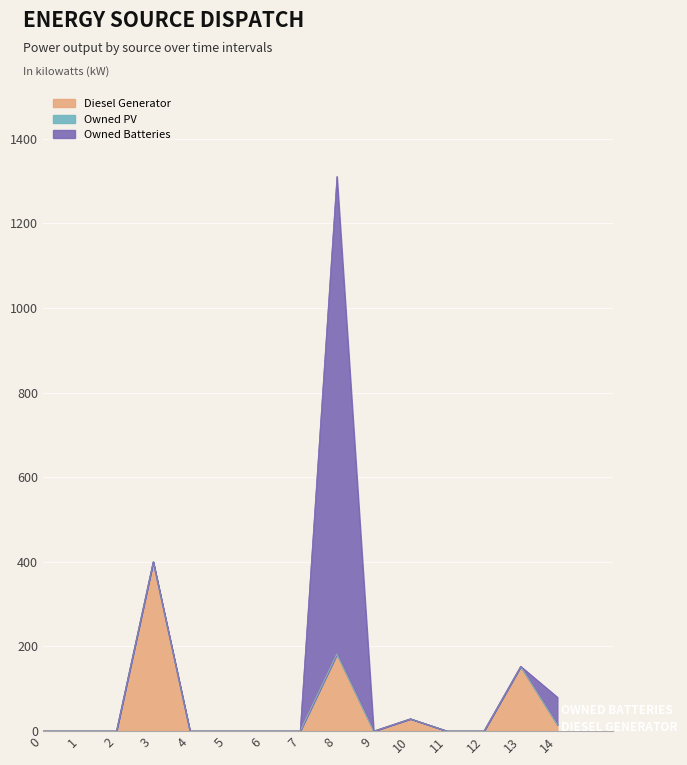

Rank the series by their maximum value, from highest to lowest.

Owned Batteries, Diesel Generator, Owned PV